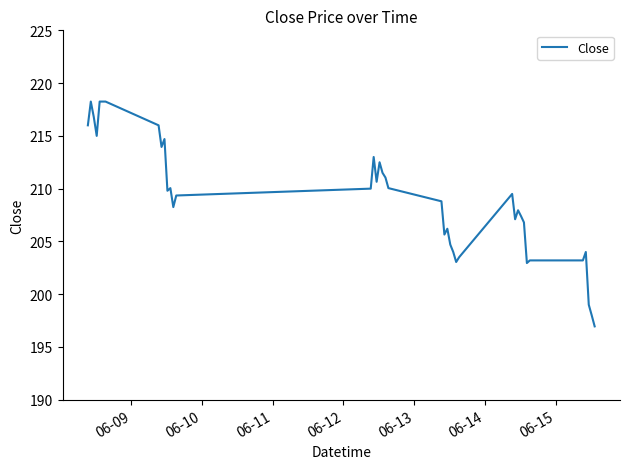

What is the difference between the maximum and minimum values?

21.3